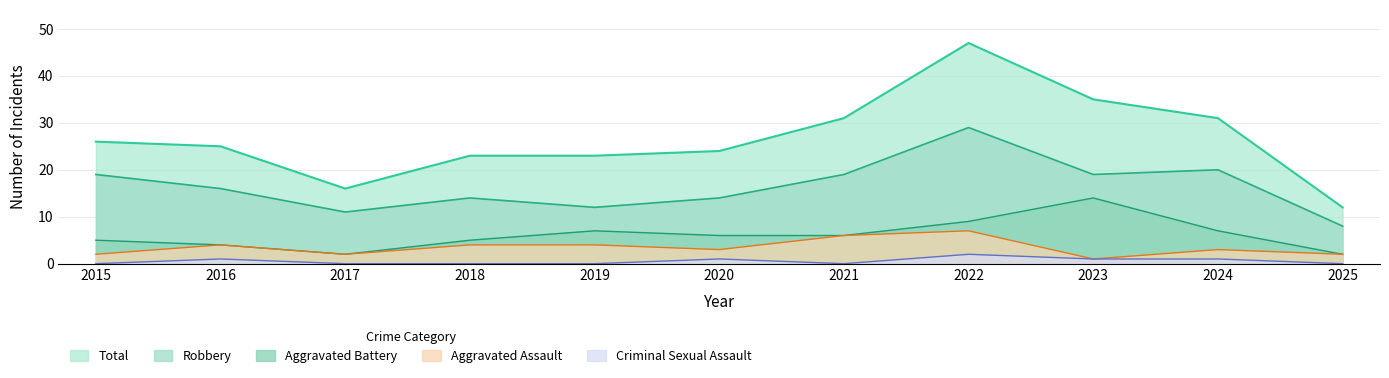

Is the value of Robbery at 2021 greater than the value of Aggravated Assault at 2022?

Yes